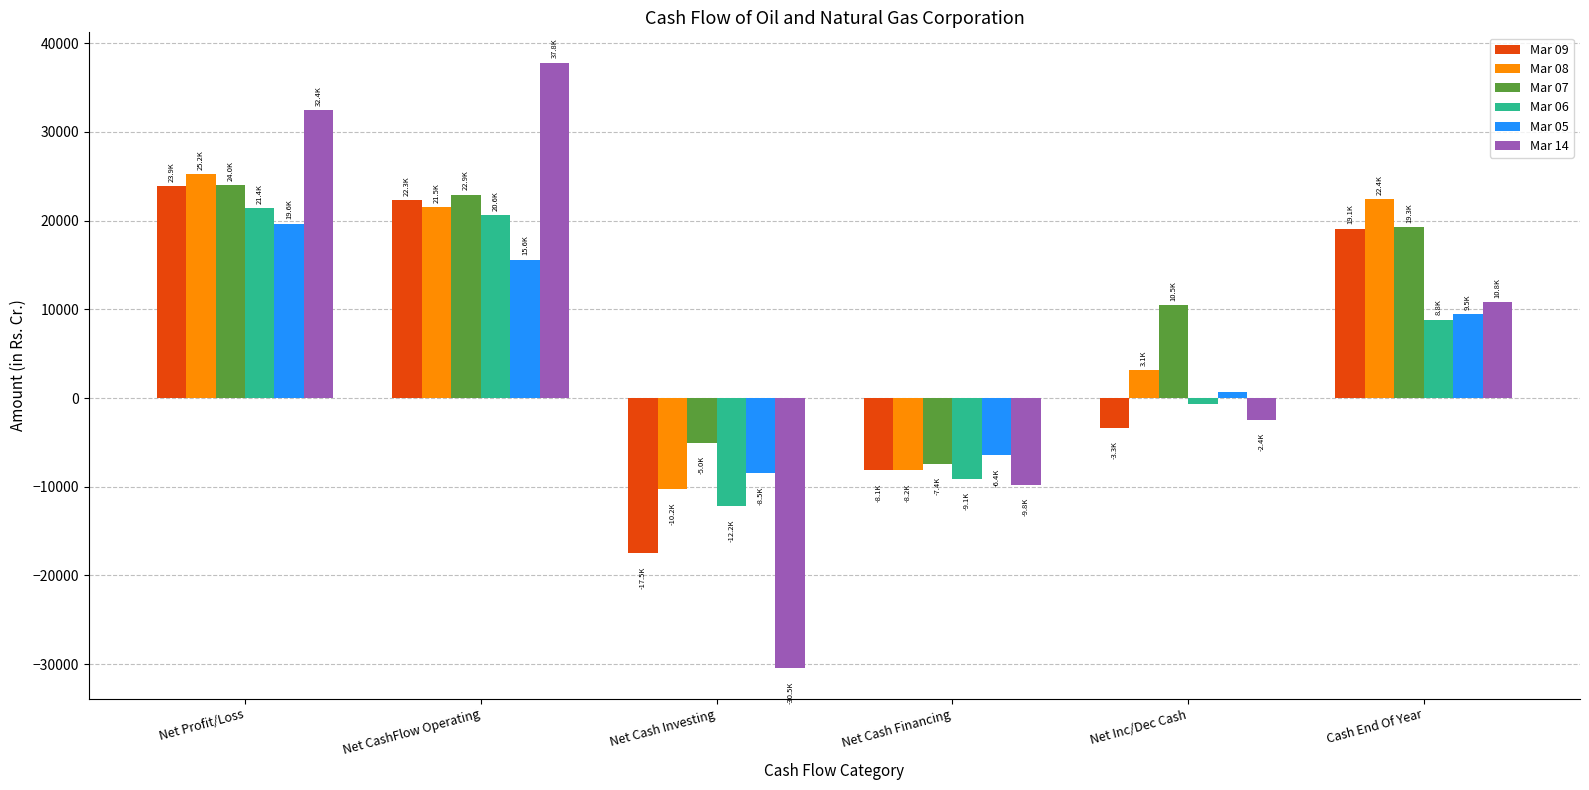

The Mar 09 series shows -8134.3 at Net Cash Financing. True or false?

True